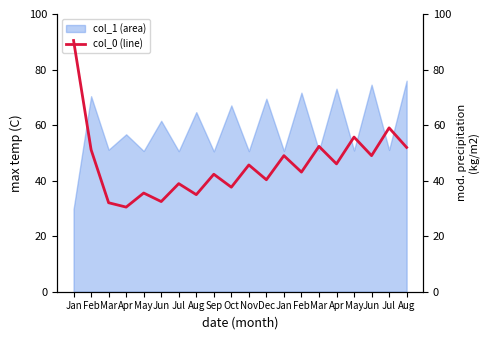

At which category does the data reach its first local peak?

May